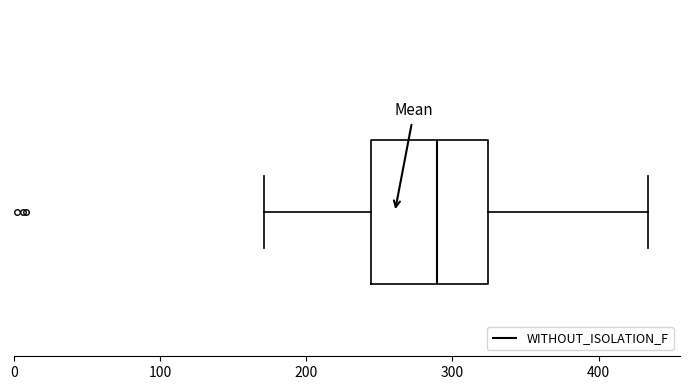

Where does the right whisker of the box end on the x-axis? The values are not printed on the chart, so give them approximately, as read against the axis.

430